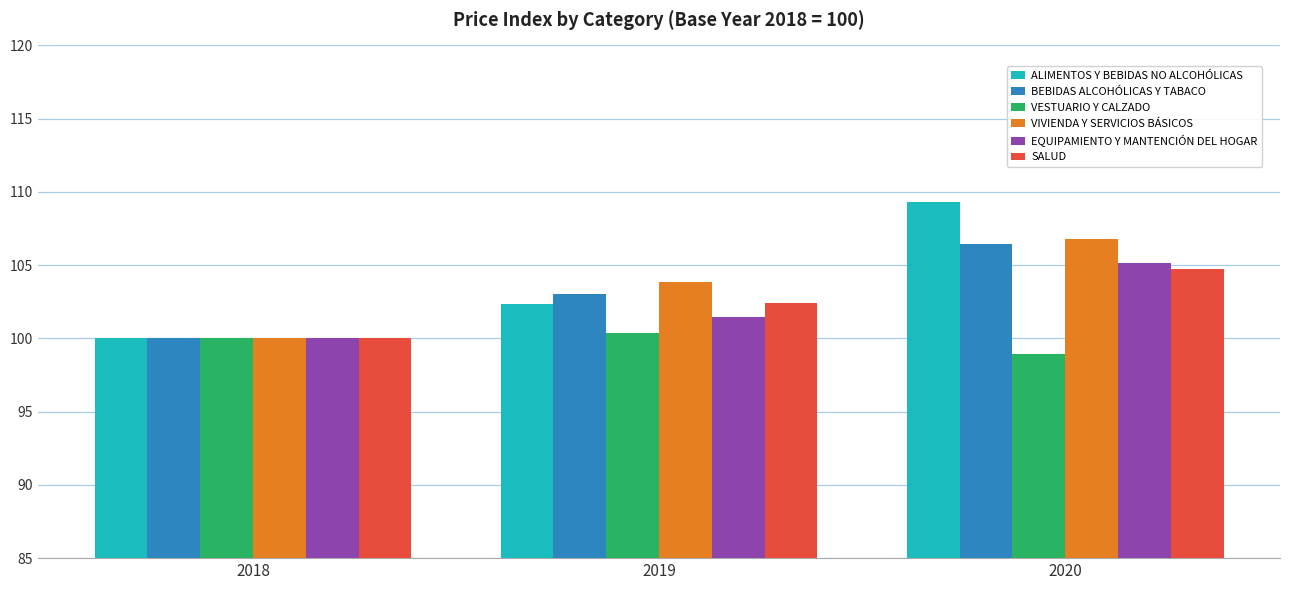

What are all the series names shown in the legend?

ALIMENTOS Y BEBIDAS NO ALCOHÓLICAS, BEBIDAS ALCOHÓLICAS Y TABACO, VESTUARIO Y CALZADO, VIVIENDA Y SERVICIOS BÁSICOS, EQUIPAMIENTO Y MANTENCIÓN DEL HOGAR, SALUD